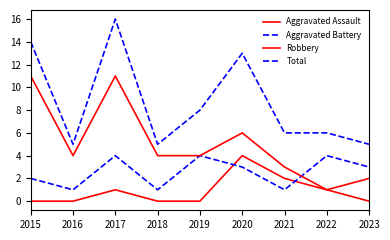

How many lines are shown in the chart?

4